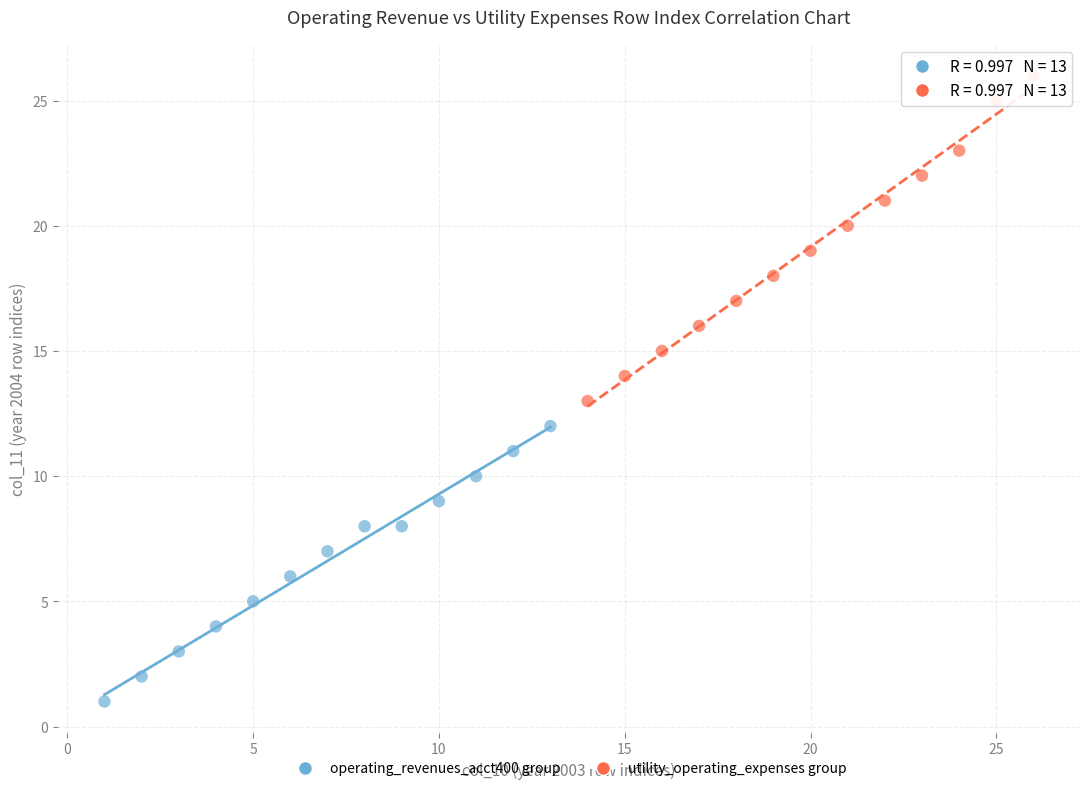

Which series reaches the maximum Y coordinate?

utility_operating_expenses group